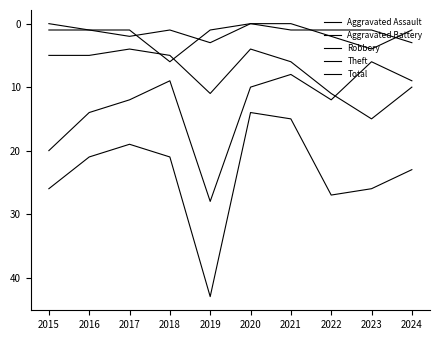

How many lines are shown in the chart?

5